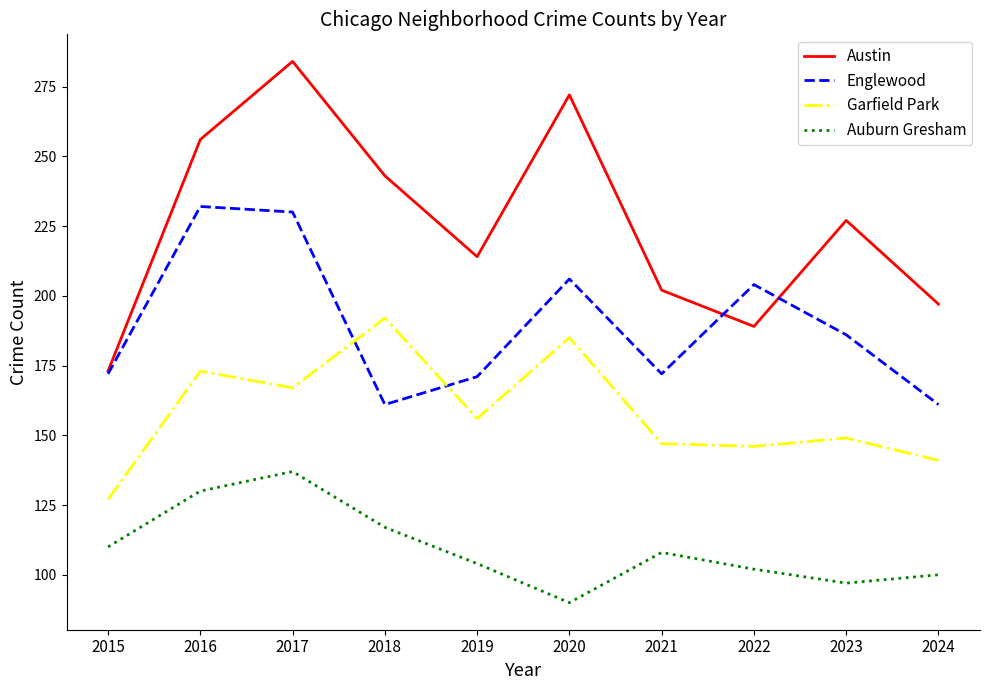

Rank the series by their average value, from lowest to highest.

Auburn Gresham, Garfield Park, Englewood, Austin